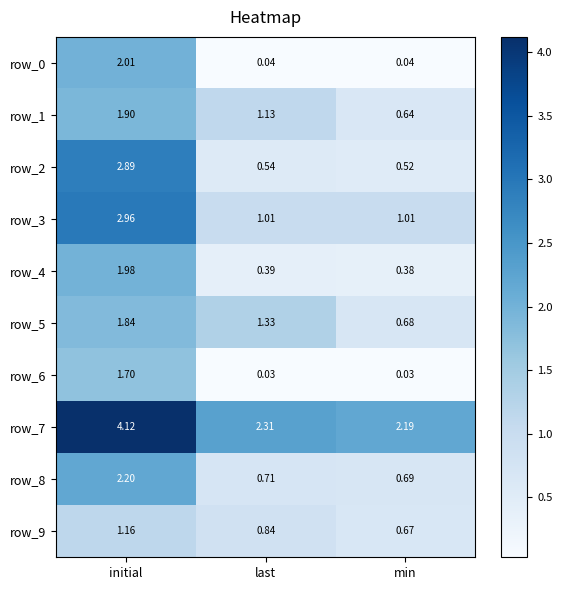

Is the value of row_9 at initial greater than the value of row_5 at last?

No